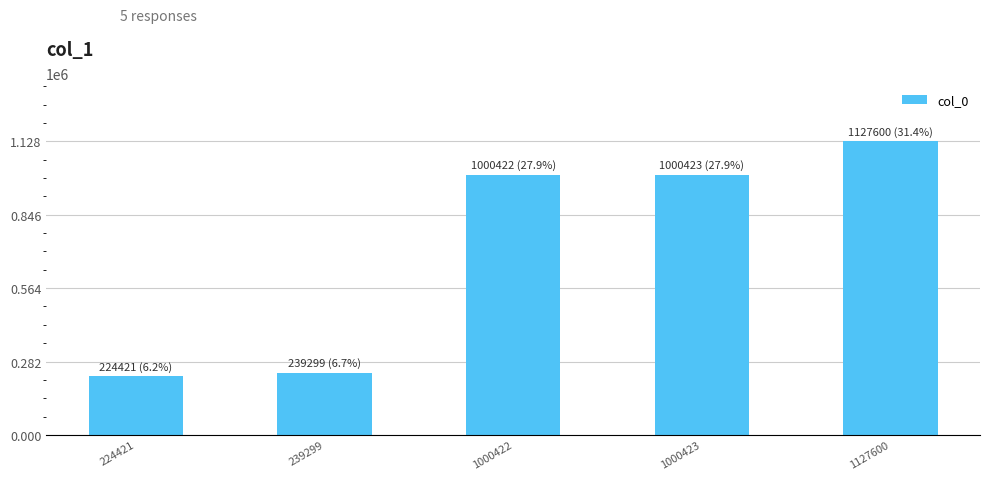

At which category does the chart reach its minimum across all series?

224421